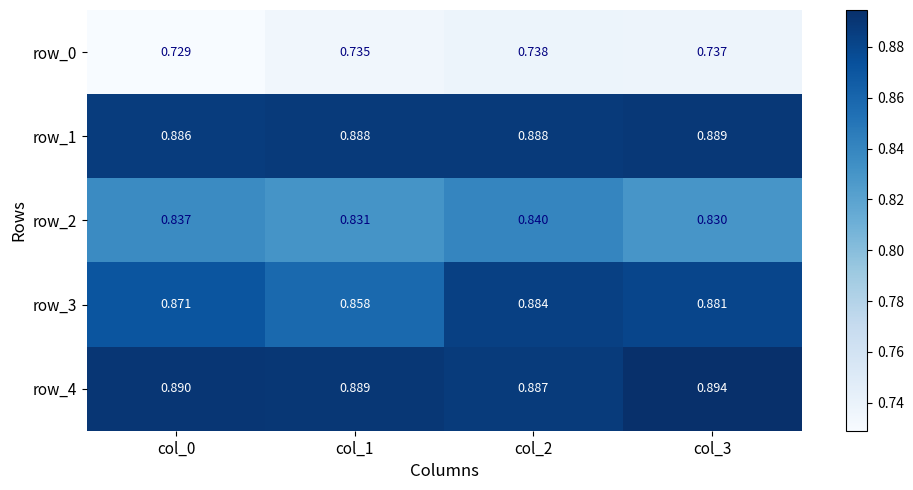

What is the sum of all row_2 values?

3.3